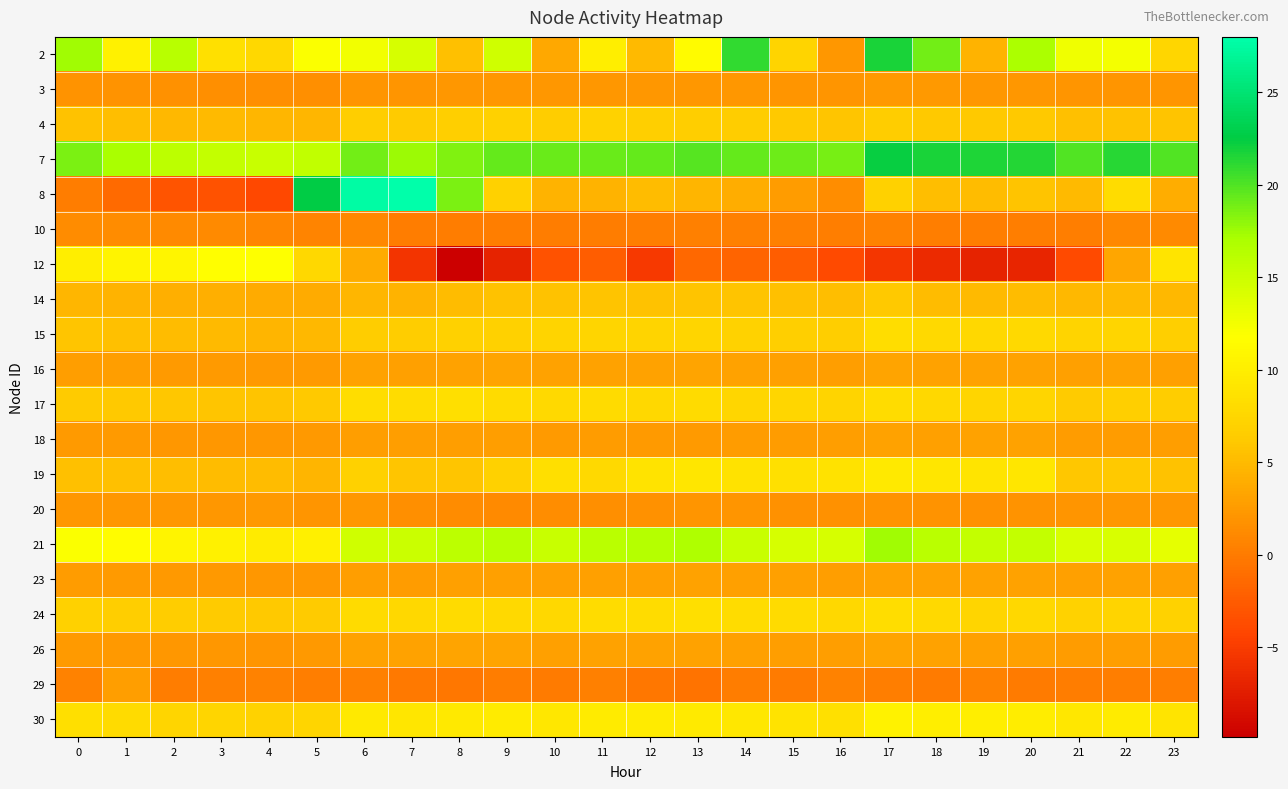

Reading right to left, what are all the values shown in this chart?

2: 23=7.5	22=12.4	21=12.7	20=17.0	19=4.4	18=18.9	17=21.7	16=2.2	15=7.3	14=21.0	13=11.4	12=5.0	11=10.0	10=3.5	9=14.7	8=5.4	7=14.4	6=12.5	5=12.0	4=7.6	3=8.6	2=16.2	1=10.4	0=17.5
3: 23=2.0	22=2.1	21=2.0	20=2.2	19=2.2	18=2.3	17=2.4	16=2.1	15=2.1	14=2.1	13=2.2	12=2.2	11=2.2	10=2.1	9=2.2	8=2.2	7=2.0	6=2.0	5=1.7	4=1.6	3=1.7	2=1.7	1=1.8	0=1.9
4: 23=5.8	22=5.7	21=5.5	20=6.2	19=6.2	18=6.2	17=6.5	16=5.9	15=6.1	14=6.5	13=6.7	12=6.8	11=7.1	10=6.4	9=6.9	8=6.8	7=6.3	6=6.7	5=4.7	4=4.7	3=5.0	2=4.8	1=5.4	0=5.6
7: 23=20.0	22=21.2	21=19.9	20=21.4	19=21.5	18=21.8	17=22.3	16=18.8	15=19.0	14=19.4	13=19.8	12=19.4	11=19.1	10=19.2	9=19.4	8=18.5	7=17.6	6=18.9	5=15.6	4=15.3	3=15.5	2=15.9	1=17.2	0=18.6
8: 23=3.9	22=8.1	21=5.0	20=5.8	19=5.2	18=5.4	17=6.9	16=1.5	15=2.6	14=4.0	13=4.6	12=5.2	11=4.4	10=4.4	9=6.9	8=18.6	7=28.0	6=27.6	5=22.6	4=-4.0	3=-3.3	2=-3.1	1=-1.4	0=0.1
10: 23=1.2	22=1.0	21=0.2	20=0.3	19=0.2	18=0.3	17=0.6	16=0.3	15=0.5	14=0.5	13=0.5	12=0.2	11=0.2	10=0.1	9=0.2	8=0.1	7=0.2	6=1.0	5=0.8	4=0.9	3=1.1	2=1.2	1=1.3	0=1.3
12: 23=9.0	22=3.4	21=-3.9	20=-6.8	19=-7.0	18=-6.3	17=-5.5	16=-3.9	15=-2.3	14=-1.7	13=-1.4	12=-5.2	11=-2.3	10=-3.2	9=-6.9	8=-9.9	7=-5.6	6=3.8	5=7.7	4=11.8	3=11.7	2=10.7	1=10.6	0=10.0
14: 23=4.8	22=5.0	21=4.8	20=5.2	19=5.1	18=5.2	17=6.2	16=5.3	15=5.5	14=5.7	13=5.7	12=5.6	11=5.7	10=5.6	9=5.7	8=5.2	7=4.4	6=4.7	5=3.8	4=3.8	3=4.1	2=4.2	1=4.5	0=4.7
15: 23=6.8	22=7.4	21=7.2	20=7.8	19=7.7	18=7.8	17=8.2	16=6.7	15=6.8	14=7.0	13=7.4	12=7.2	11=7.4	10=7.2	9=6.9	8=6.9	7=6.4	6=6.5	5=4.9	4=4.6	3=4.9	2=5.1	1=5.5	0=5.9
16: 23=2.9	22=3.1	21=3.0	20=3.1	19=3.1	18=3.1	17=3.3	16=2.8	15=2.9	14=3.0	13=3.2	12=3.2	11=3.1	10=3.0	9=3.3	8=3.1	7=2.9	6=3.1	5=2.4	4=2.4	3=2.5	2=2.6	1=2.7	0=2.7
17: 23=6.5	22=6.9	21=6.4	20=7.3	19=7.3	18=7.6	17=8.1	16=7.3	15=7.5	14=7.6	13=8.0	12=7.6	11=8.0	10=7.9	9=7.9	8=8.4	7=8.1	6=8.2	5=6.2	4=5.8	3=5.9	2=6.0	1=6.2	0=6.3
18: 23=2.8	22=2.7	21=2.6	20=3.1	19=3.0	18=2.9	17=3.2	16=2.8	15=2.7	14=2.6	13=2.5	12=2.5	11=2.6	10=2.5	9=2.9	8=2.7	7=2.7	6=2.7	5=2.3	4=2.2	3=2.3	2=2.2	1=2.5	0=2.5
19: 23=5.6	22=6.1	21=6.1	20=9.2	19=9.0	18=9.1	17=9.5	16=8.7	15=8.5	14=8.7	13=9.2	12=8.8	11=7.7	10=8.5	9=6.9	8=5.8	7=5.9	6=6.9	5=4.5	4=5.1	3=5.2	2=5.3	1=5.5	0=5.4
20: 23=2.2	22=2.3	21=2.1	20=1.9	19=1.8	18=1.9	17=2.0	16=1.7	15=1.8	14=2.0	13=2.0	12=1.8	11=1.6	10=1.4	9=1.2	8=1.4	7=1.6	6=2.2	5=2.1	4=2.3	3=2.2	2=2.2	1=2.3	0=2.2
21: 23=13.3	22=14.1	21=14.2	20=15.6	19=15.6	18=16.1	17=17.5	16=14.4	15=14.3	14=15.2	13=16.8	12=16.4	11=16.0	10=15.3	9=16.2	8=16.0	7=15.1	6=14.8	5=10.2	4=9.7	3=10.3	2=10.6	1=11.4	0=11.9
23: 23=2.9	22=3.1	21=2.9	20=3.1	19=3.0	18=3.1	17=3.1	16=2.7	15=2.9	14=3.0	13=3.0	12=2.9	11=3.0	10=2.9	9=3.0	8=2.9	7=2.6	6=2.7	5=2.2	4=2.2	3=2.3	2=2.3	1=2.5	0=2.7
24: 23=7.1	22=7.2	21=7.0	20=7.7	19=7.4	18=7.8	17=8.3	16=7.7	15=8.0	14=8.2	13=8.4	12=8.1	11=8.1	10=7.7	9=7.8	8=8.0	7=7.7	6=8.0	5=6.3	4=6.2	3=6.4	2=6.5	1=6.7	0=6.9
26: 23=2.7	22=2.8	21=2.7	20=3.0	19=2.9	18=3.0	17=3.2	16=2.8	15=2.8	14=2.9	13=3.1	12=3.1	11=3.1	10=2.9	9=3.3	8=3.2	7=3.1	6=3.1	5=2.3	4=2.1	3=2.2	2=2.2	1=2.4	0=2.5
29: 23=0.3	22=0.3	21=0.2	20=0.0	19=0.5	18=-0.1	17=0.2	16=0.5	15=0.0	14=0.1	13=-0.7	12=-0.3	11=0.4	10=-0.0	9=0.1	8=-0.4	7=-0.2	6=0.4	5=0.2	4=0.5	3=0.4	2=0.1	1=2.7	0=0.5
30: 23=9.0	22=9.8	21=9.3	20=9.9	19=10.0	18=10.1	17=10.4	16=8.5	15=8.8	14=9.4	13=9.6	12=9.7	11=9.7	10=9.4	9=9.7	8=9.5	7=9.1	6=9.4	5=7.3	4=7.1	3=7.3	2=7.4	1=8.0	0=8.4